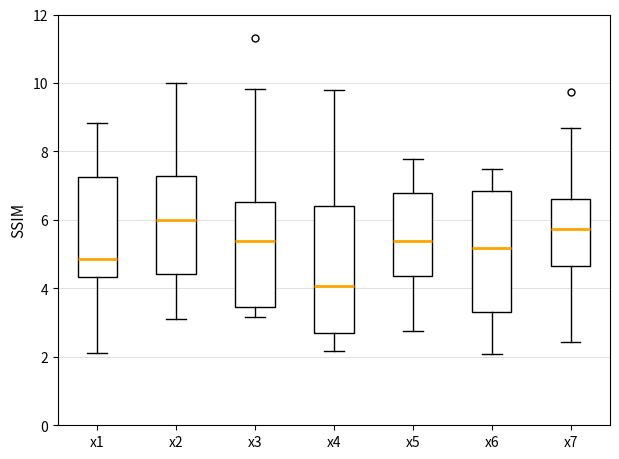

Where is the upper edge of the box for x1 on the y-axis? The values are not printed on the chart, so give them approximately, as read against the axis.

7.2